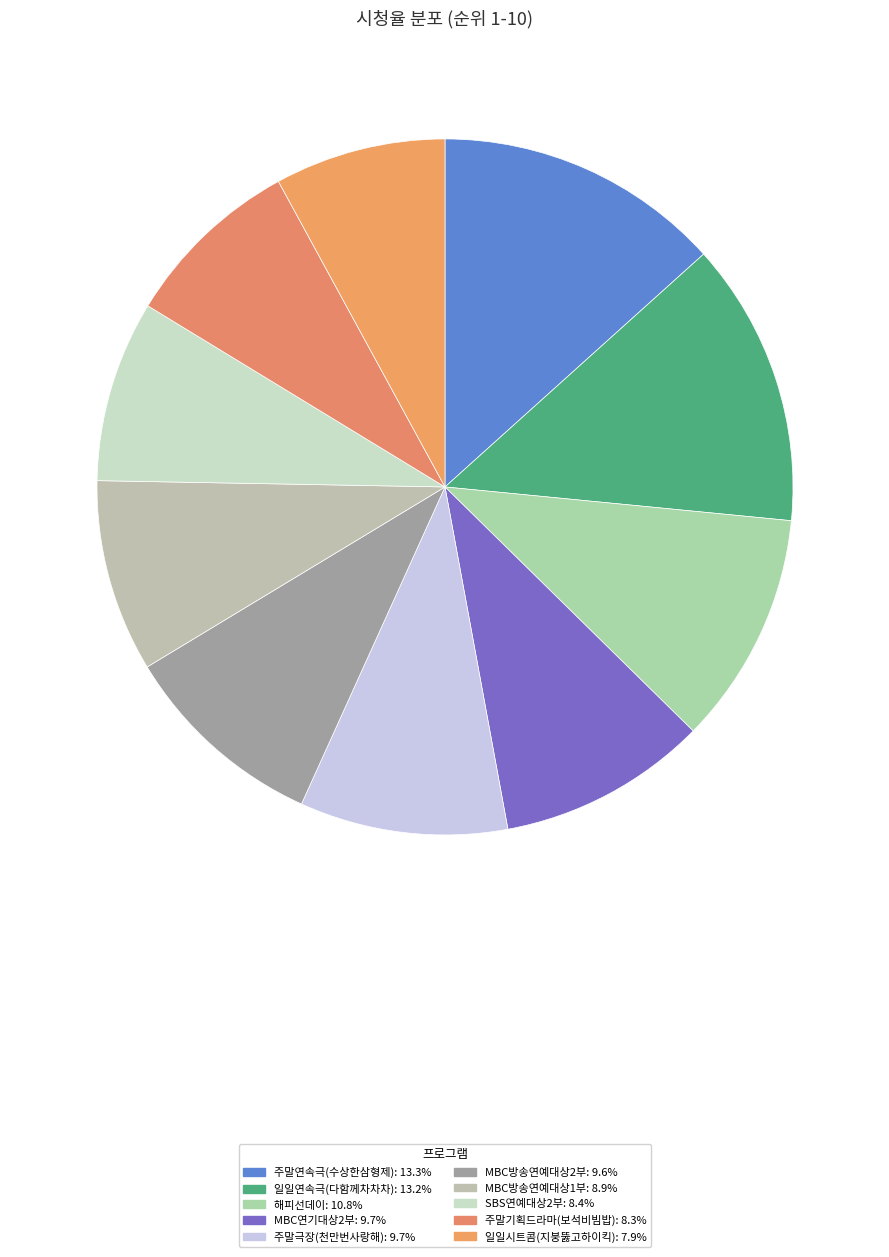

Which slice is the largest?

주말연속극(수상한삼형제)